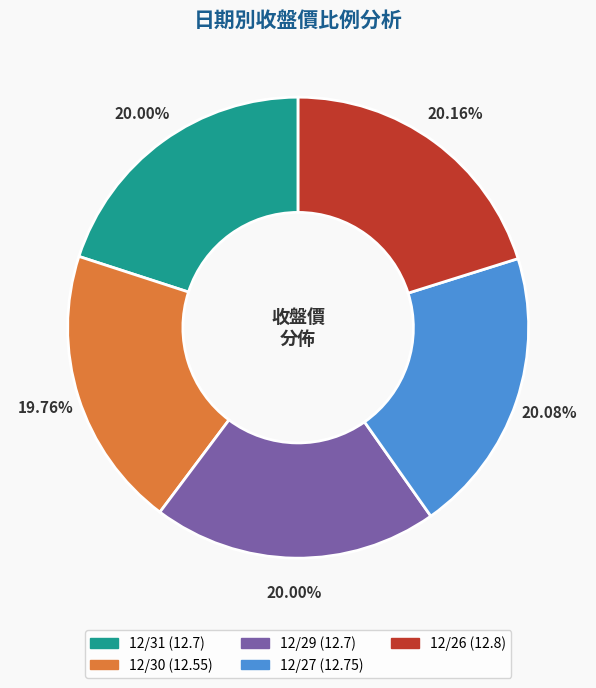

What is the ratio of the value at 12/30 (12.55) to the value at 12/27 (12.75)?

1.0